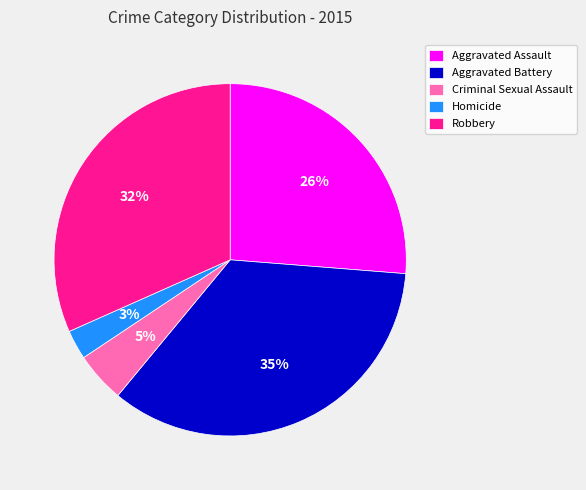

The Homicide slice represents 3% of the pie. True or false?

True